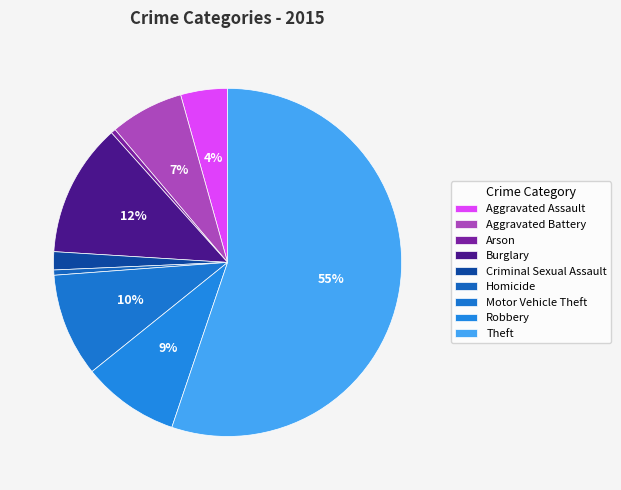

Which category has the biggest portion of the pie?

Theft